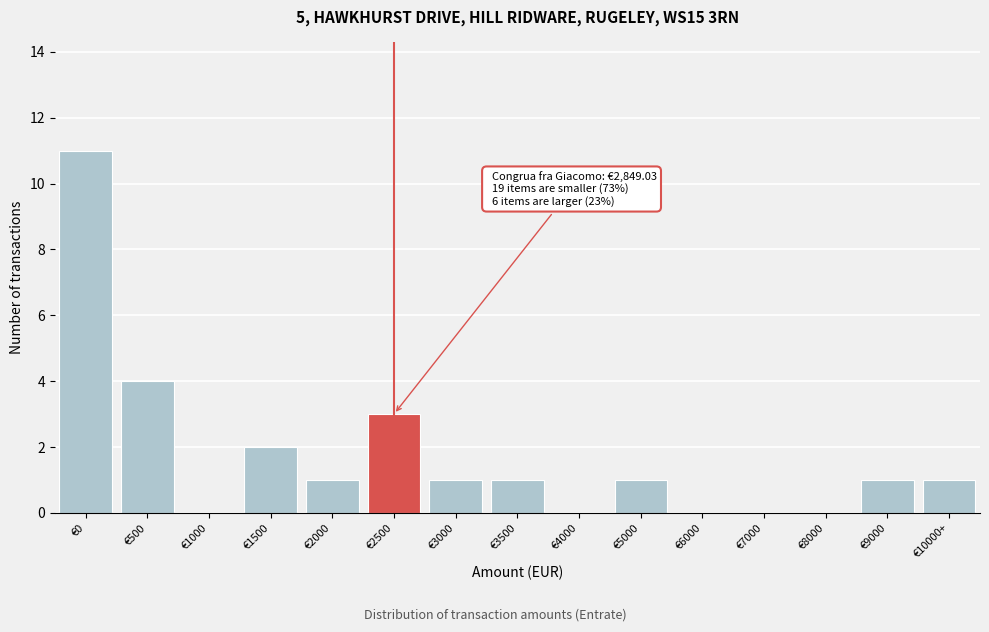

Reading right to left, what are all the values shown in this chart?

€10000+=1	€9000=1	€8000=0	€7000=0	€6000=0	€5000=1	€4000=0	€3500=1	€3000=1	€2500=3	€2000=1	€1500=2	€1000=0	€500=4	€0=11